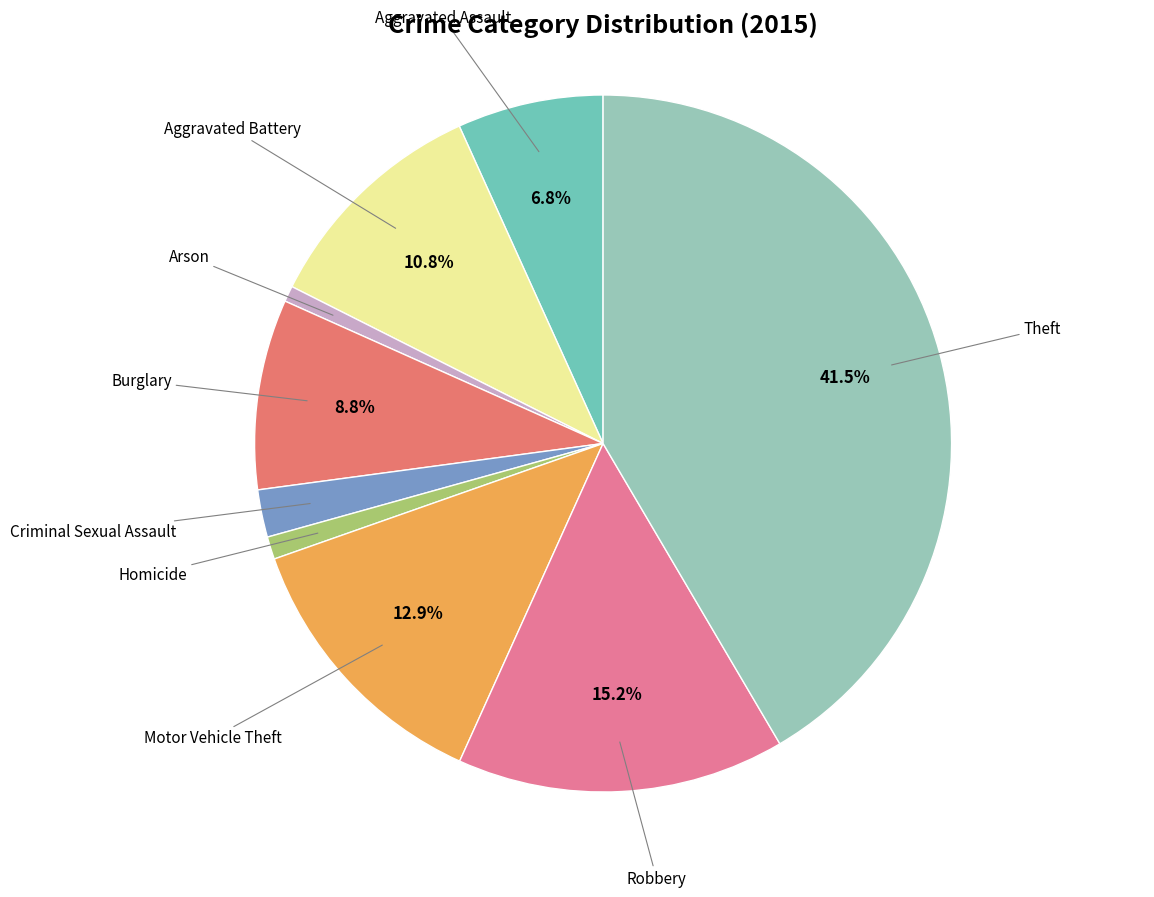

Count the number of slices in the pie.

9